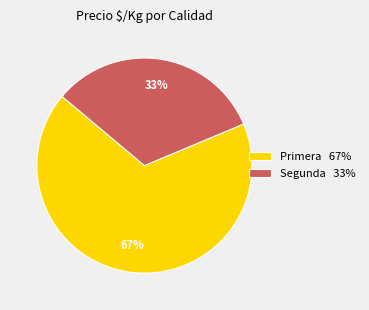

Is it true that Primera 67% is 67% of the pie?

True